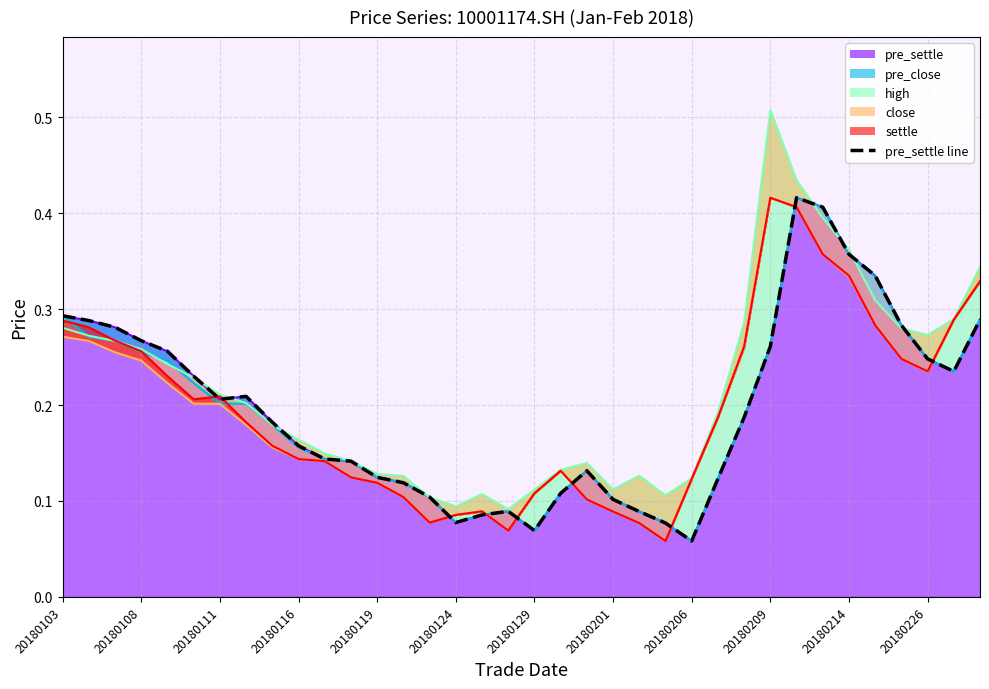

What is the difference between the maximum and minimum values?

0.4